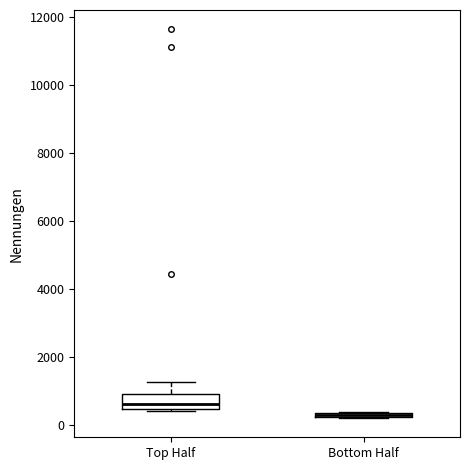

Which box is the tallest, from its lower edge to its upper edge?

Top Half